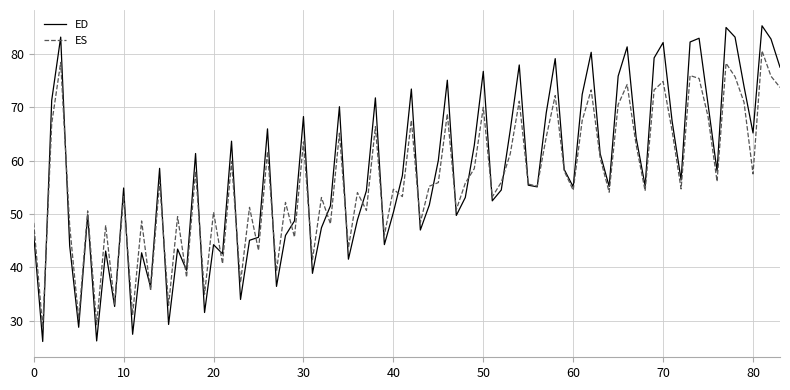

Which series has the widest spread of values?

ED